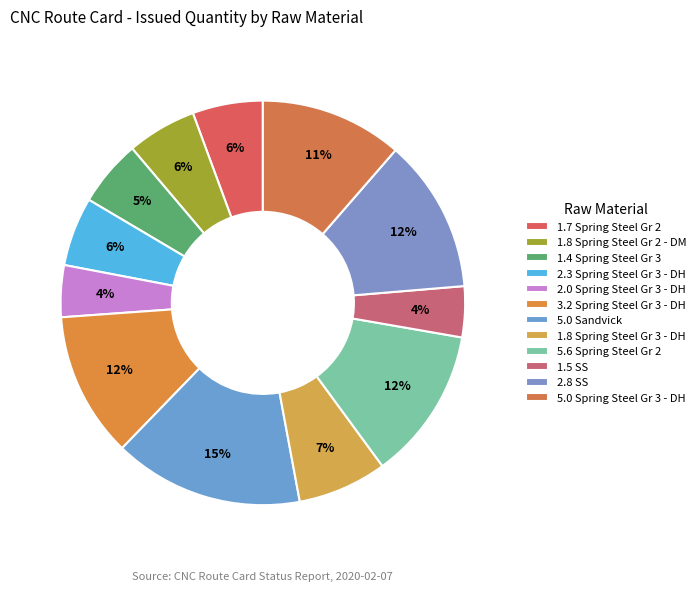

Count the number of slices in the pie.

12